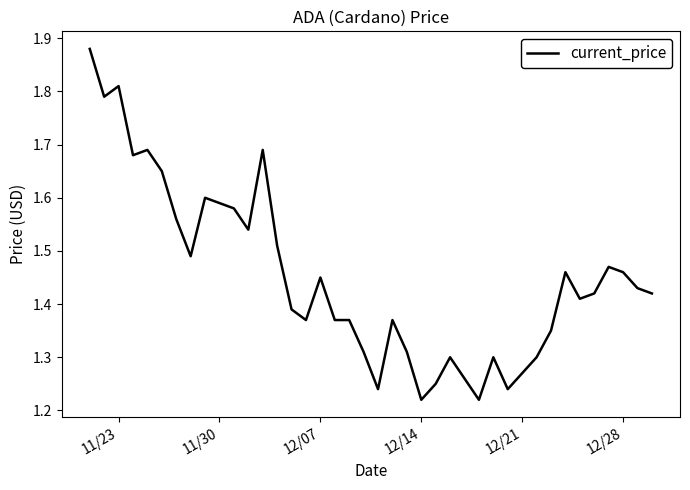

Does the chart have visible grid lines?

No